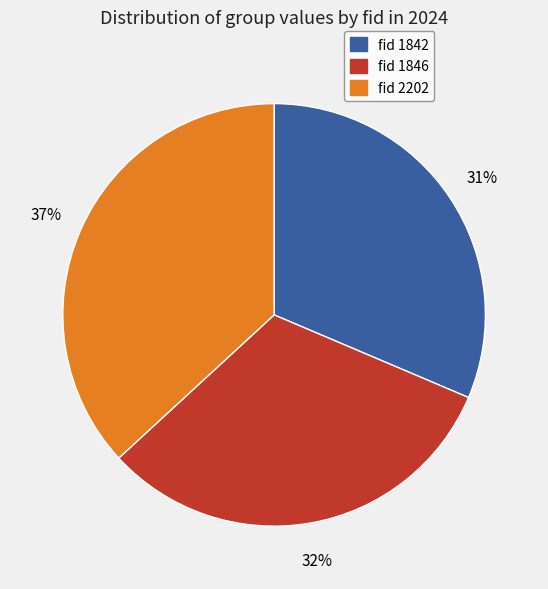

Does any single category account for the majority?

No